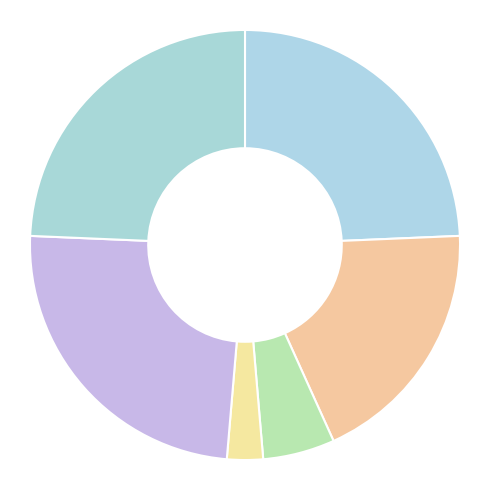

Does any single category account for the majority?

No